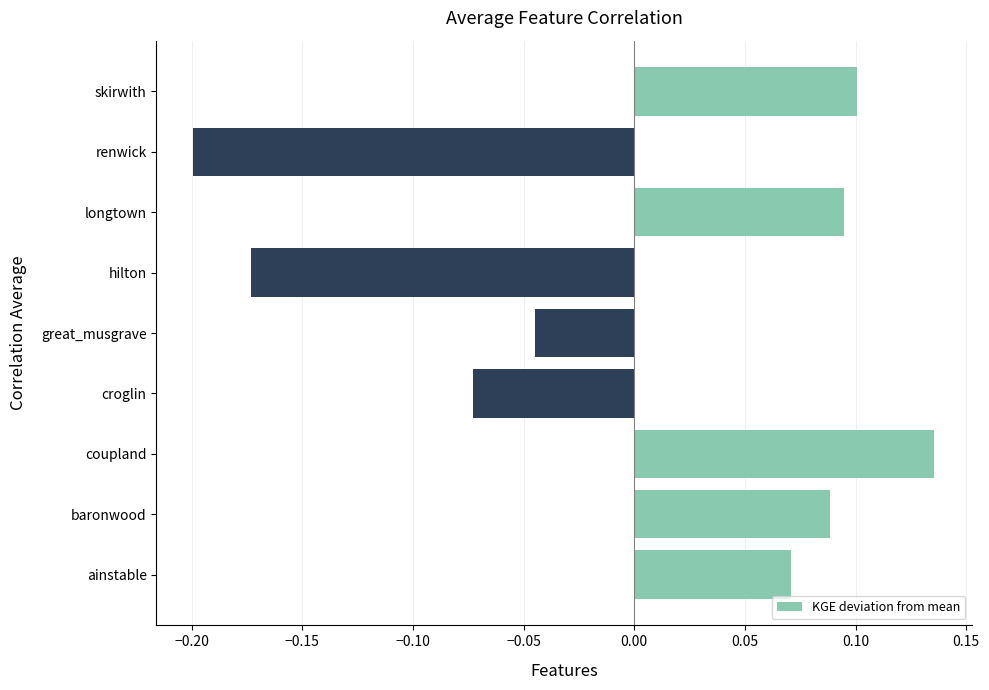

Between hilton and baronwood, which is larger?

baronwood